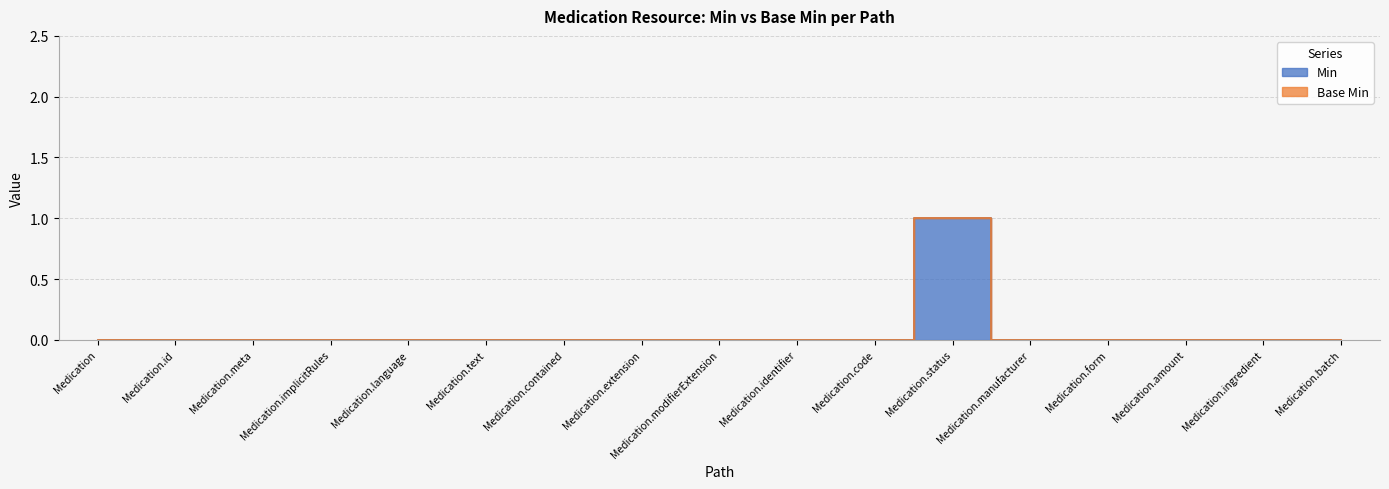

The chart shows a value of 0 at Medication.identifier. True or false?

True